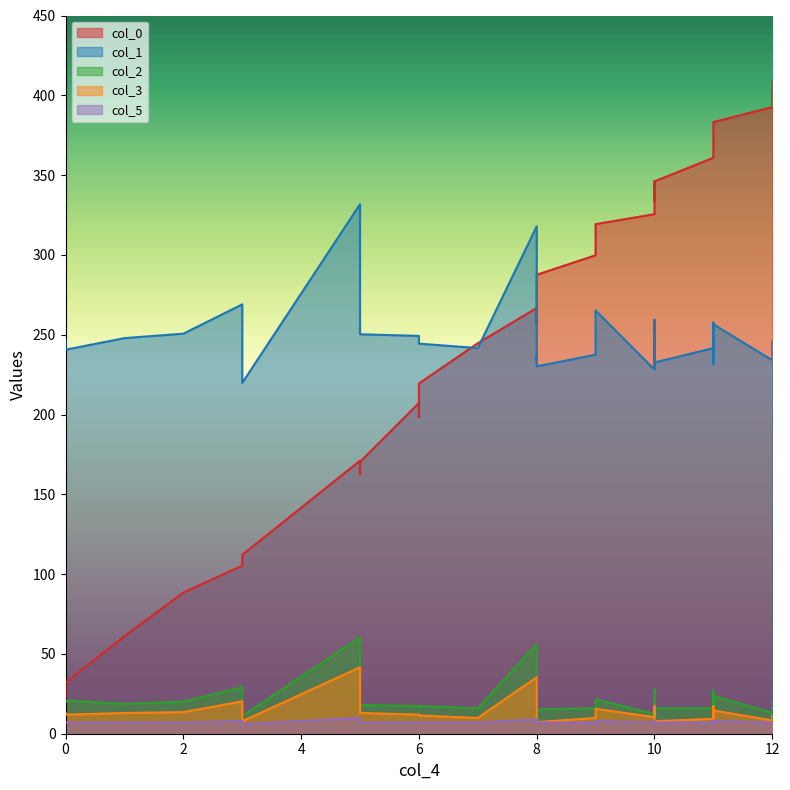

What is the spread (max minus min) of values at 12?

385.6